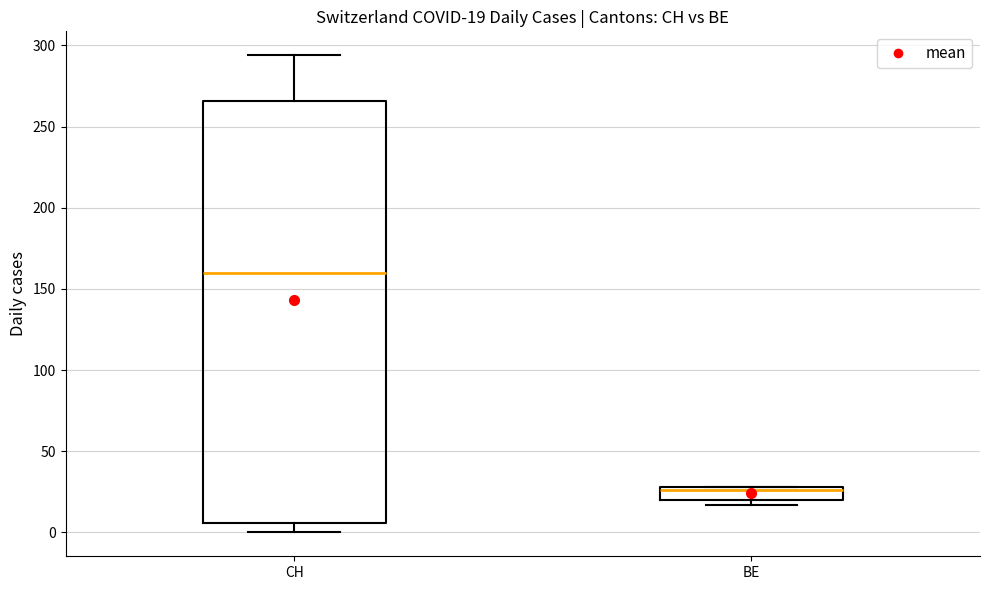

Comparing the boxes themselves (not the whiskers), which one is the tallest?

CH